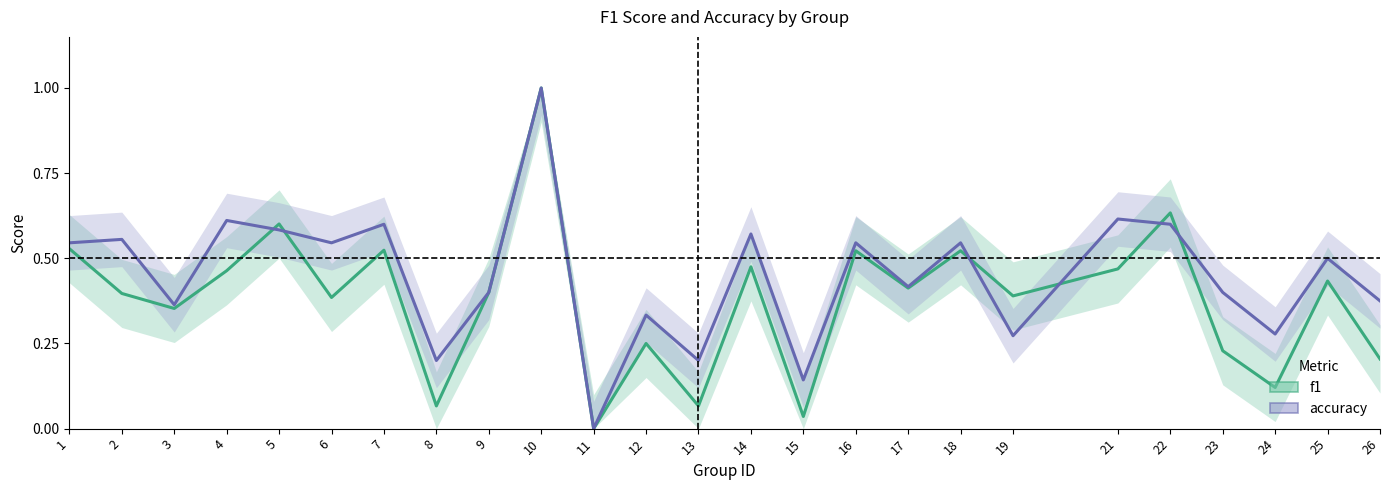

List the labels in order of f1 value, smallest first.

11, 15, 8, 13, 24, 26, 23, 12, 3, 6, 19, 2, 9, 17, 25, 4, 21, 14, 16, 18, 7, 1, 5, 22, 10